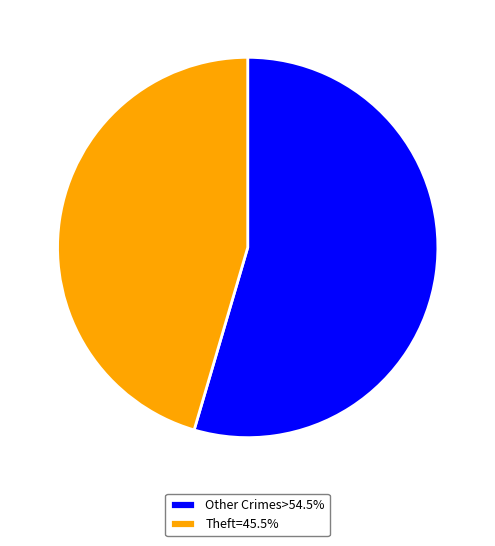

Does any single category account for the majority?

Yes